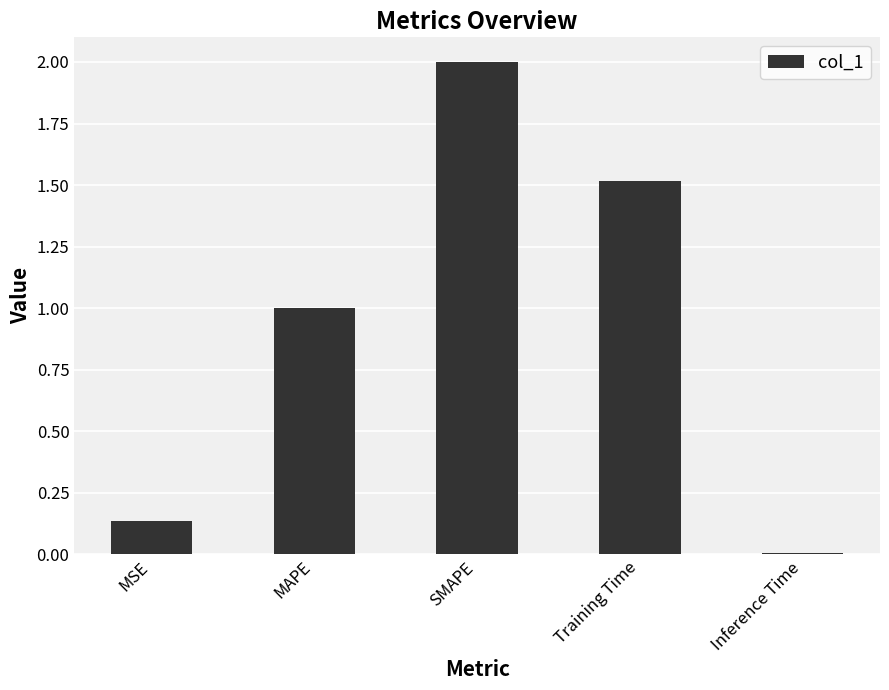

What is the difference between the maximum and second lowest values?

1.9